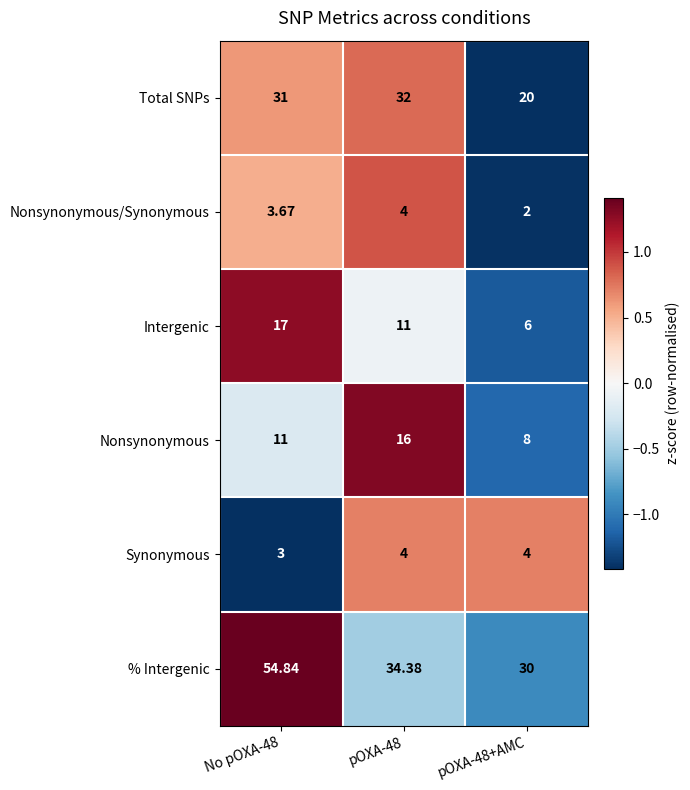

Which category has the lowest value across all series?

pOXA-48+AMC